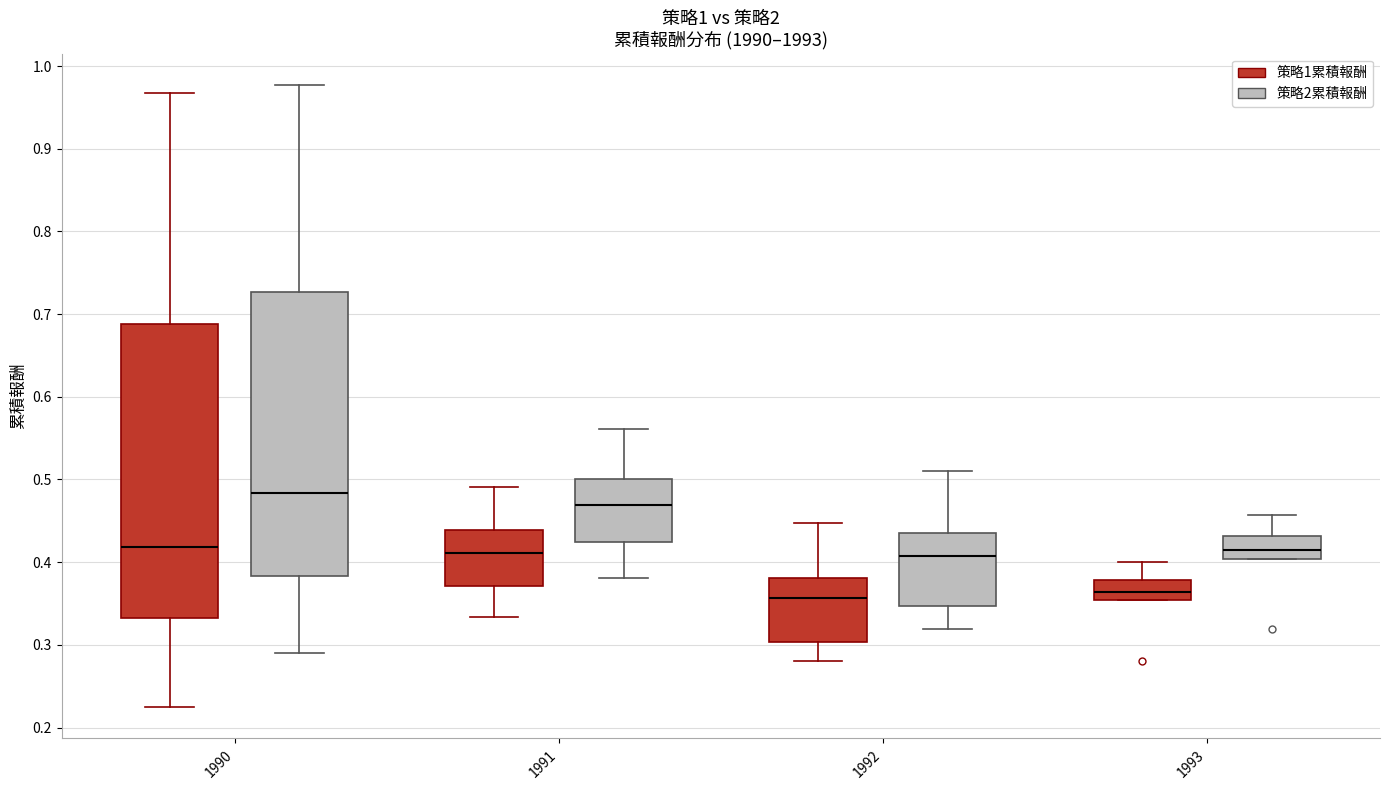

Reading left to right, read every box against the y-axis: the position of its median line, the range the box covers, and the ends of its whiskers. The values are not printed on the chart, so give them approximately, as read against the axis.

1990 (策略1累積報酬): median 0.42, box 0.33 to 0.69, whiskers 0.22 to 0.97
1990 (策略2累積報酬): median 0.48, box 0.38 to 0.73, whiskers 0.29 to 0.98
1991 (策略1累積報酬): median 0.41, box 0.37 to 0.44, whiskers 0.33 to 0.49
1991 (策略2累積報酬): median 0.47, box 0.42 to 0.50, whiskers 0.38 to 0.56
1992 (策略1累積報酬): median 0.36, box 0.30 to 0.38, whiskers 0.28 to 0.45
1992 (策略2累積報酬): median 0.41, box 0.35 to 0.43, whiskers 0.32 to 0.51
1993 (策略1累積報酬): median 0.36, box 0.35 to 0.38, whiskers 0.35 to 0.40
1993 (策略2累積報酬): median 0.42, box 0.40 to 0.43, whiskers 0.40 to 0.46